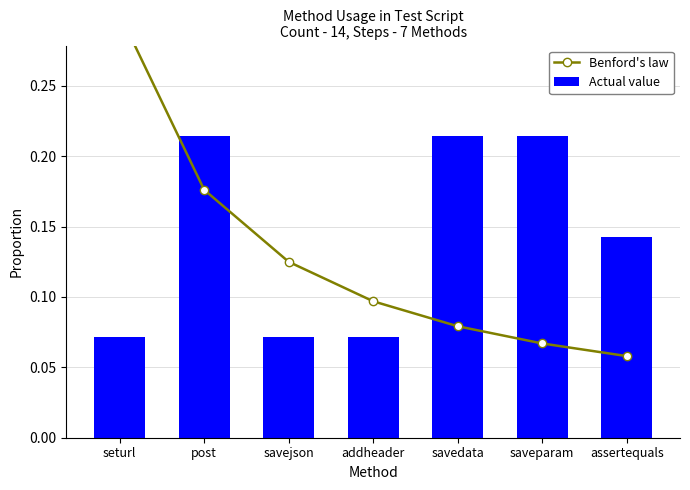

What is the label of the 7th bar from the right?

seturl